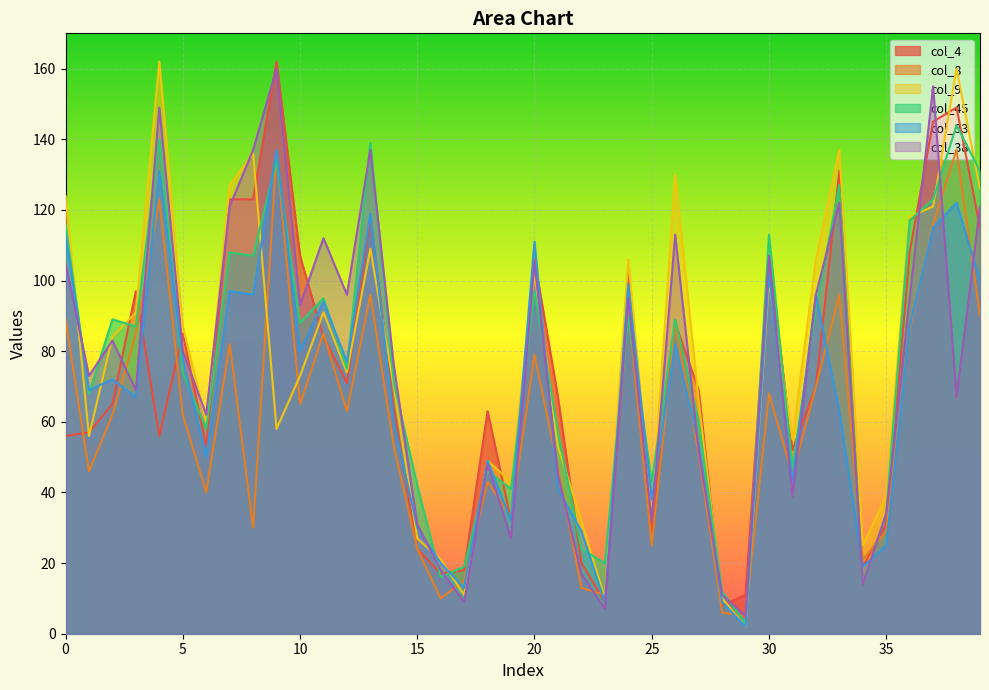

Reading left to right, transcribe all the data shown in this chart.

col_4: 56	57	65	97	56	85	53	123	123	162	107	84	71	118	64	24	17	18	63	32	106	67	20	9	103	29	88	69	8	11	107	52	70	131	19	31	108	145	149	115
col_8: 89	46	62	85	123	62	40	82	30	136	65	85	63	96	53	24	10	15	43	33	79	47	13	11	92	25	88	51	6	5	68	45	70	96	21	29	86	116	137	90
col_9: 124	56	84	91	162	87	60	127	136	58	73	91	74	109	70	27	21	11	49	43	102	53	32	10	106	33	130	66	10	2	100	55	106	137	25	39	118	121	160	126
col_45: 116	68	89	87	140	74	58	108	107	134	88	95	75	139	71	42	16	19	46	41	97	57	24	20	90	43	89	60	12	3	113	47	92	127	14	34	117	123	144	131
col_33: 113	69	72	67	131	78	50	97	96	137	80	94	77	119	60	30	20	13	49	32	111	41	29	9	99	38	82	54	9	2	102	43	96	63	19	25	87	115	122	100
col_38: 105	73	83	69	149	80	62	121	137	160	93	112	96	137	76	31	18	9	48	27	105	45	17	7	95	32	113	52	11	5	107	39	96	122	14	34	95	155	67	121